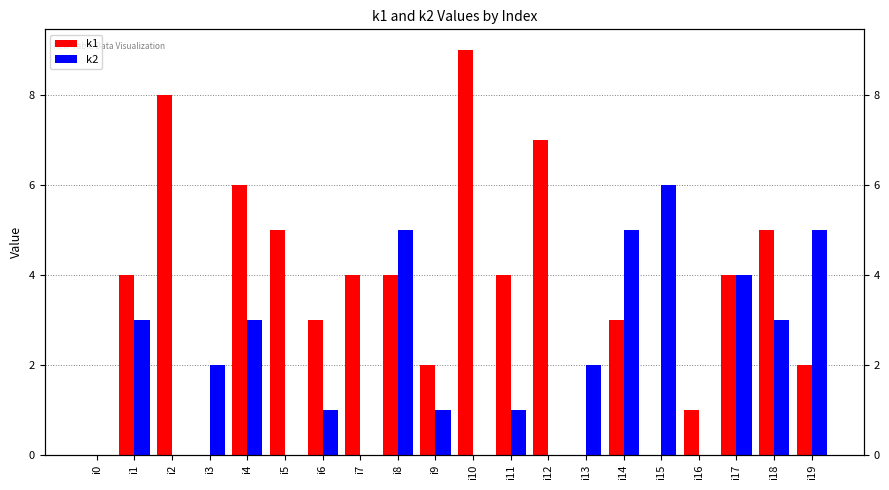

At which category is the sum across all series the highest?

i4